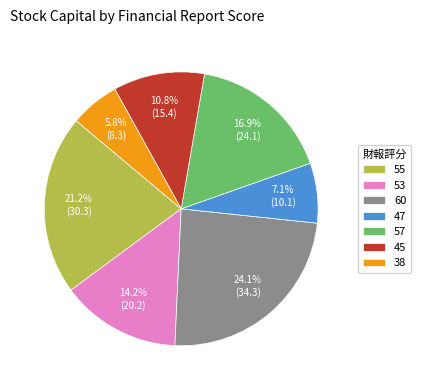

Is 53 the majority of the pie?

No